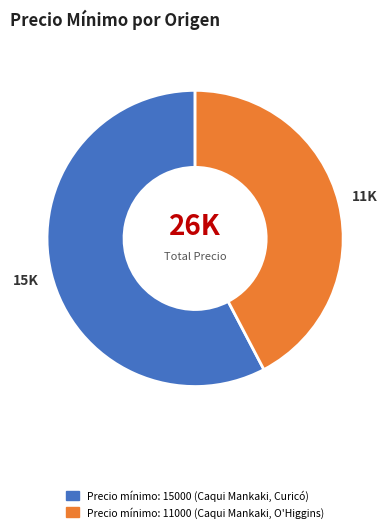

The Precio mínimo: 15000 (Caqui Mankaki, Curicó) slice represents 58% of the pie. True or false?

True